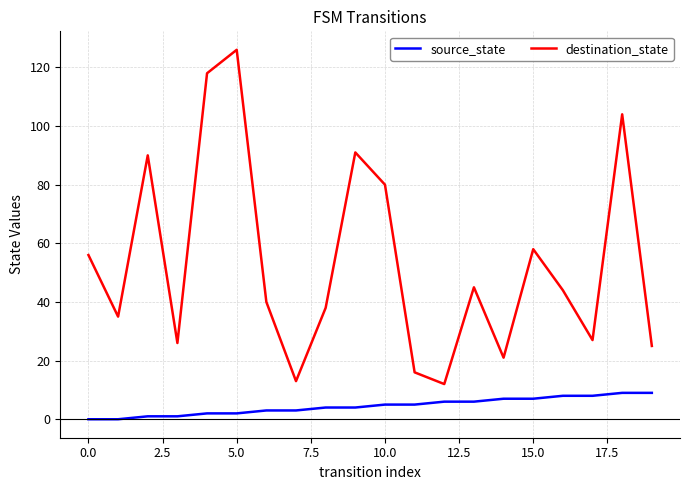

List the series in order of their overall mean, lowest first.

source_state, destination_state